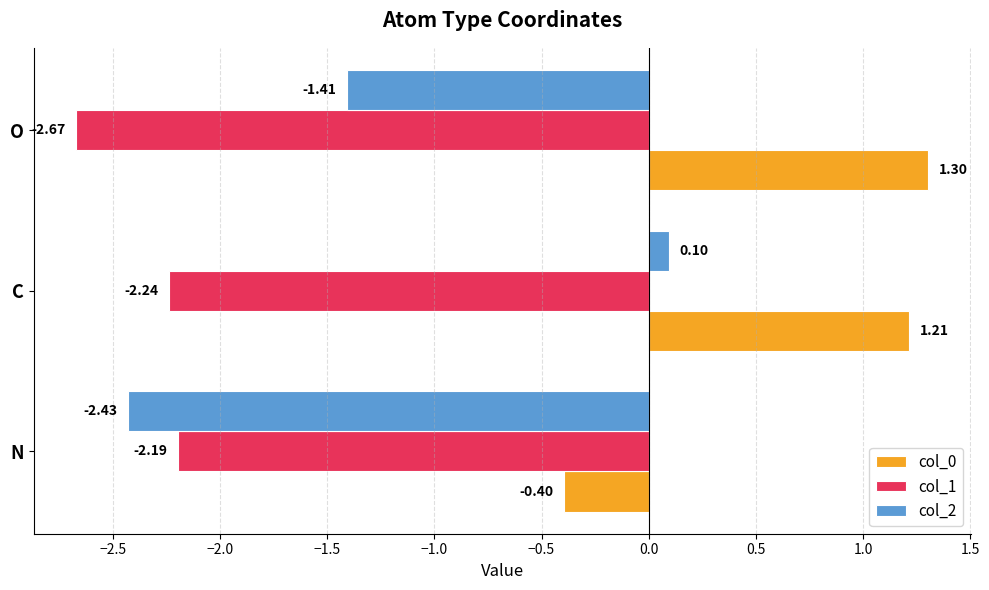

At which category does the chart reach its minimum across all series?

O